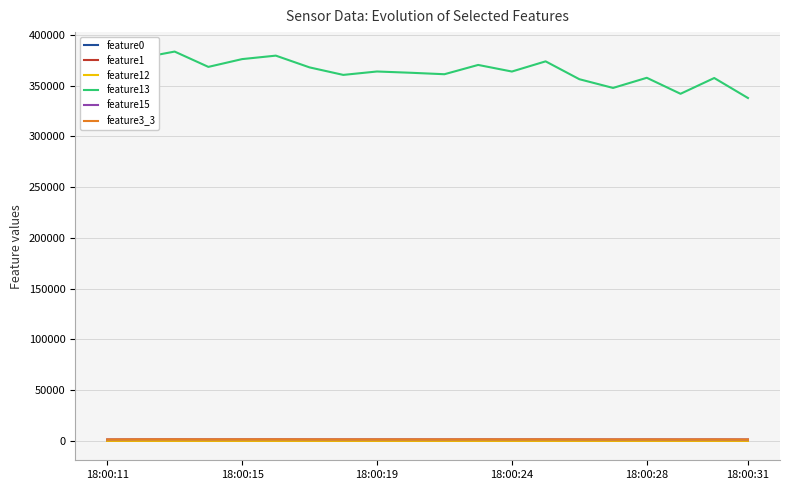

What is the difference between the maximum and second lowest values in the feature12 series?

3.9